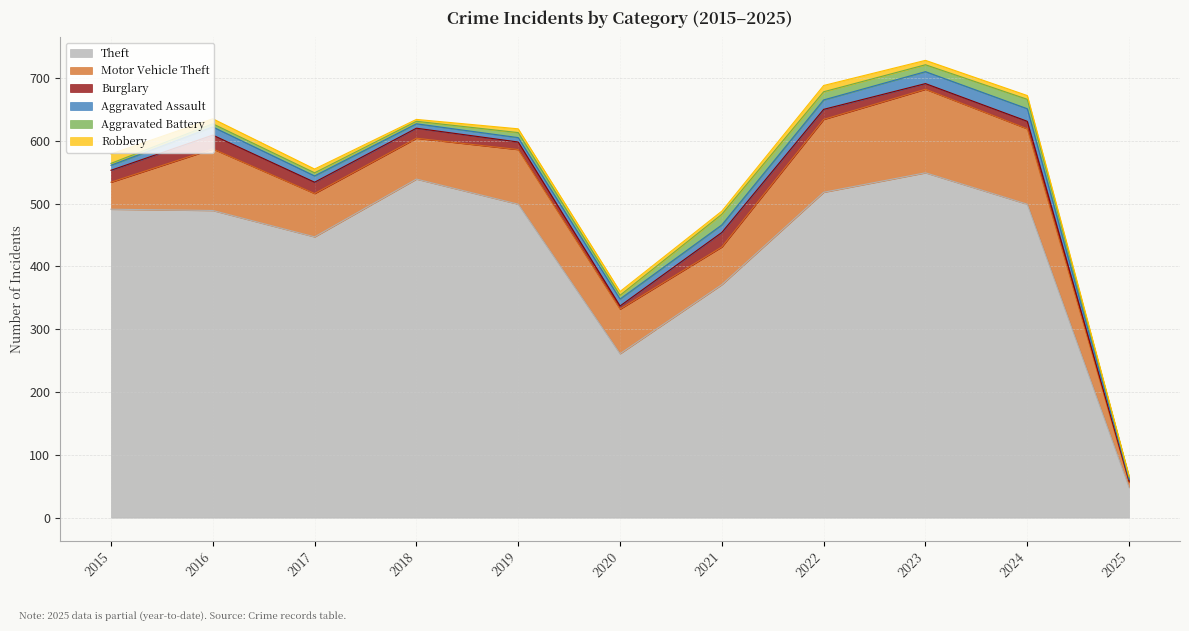

What are all the series names shown in the legend?

Theft, Motor Vehicle Theft, Burglary, Aggravated Assault, Aggravated Battery, Robbery